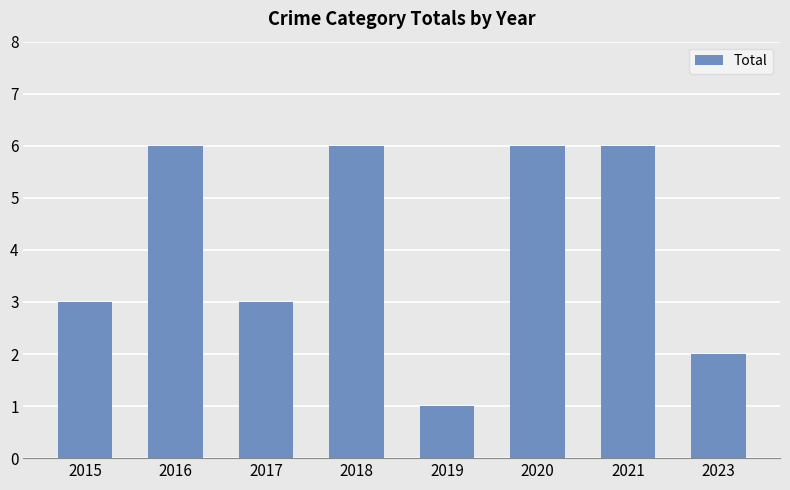

How many data points does each series have?

8